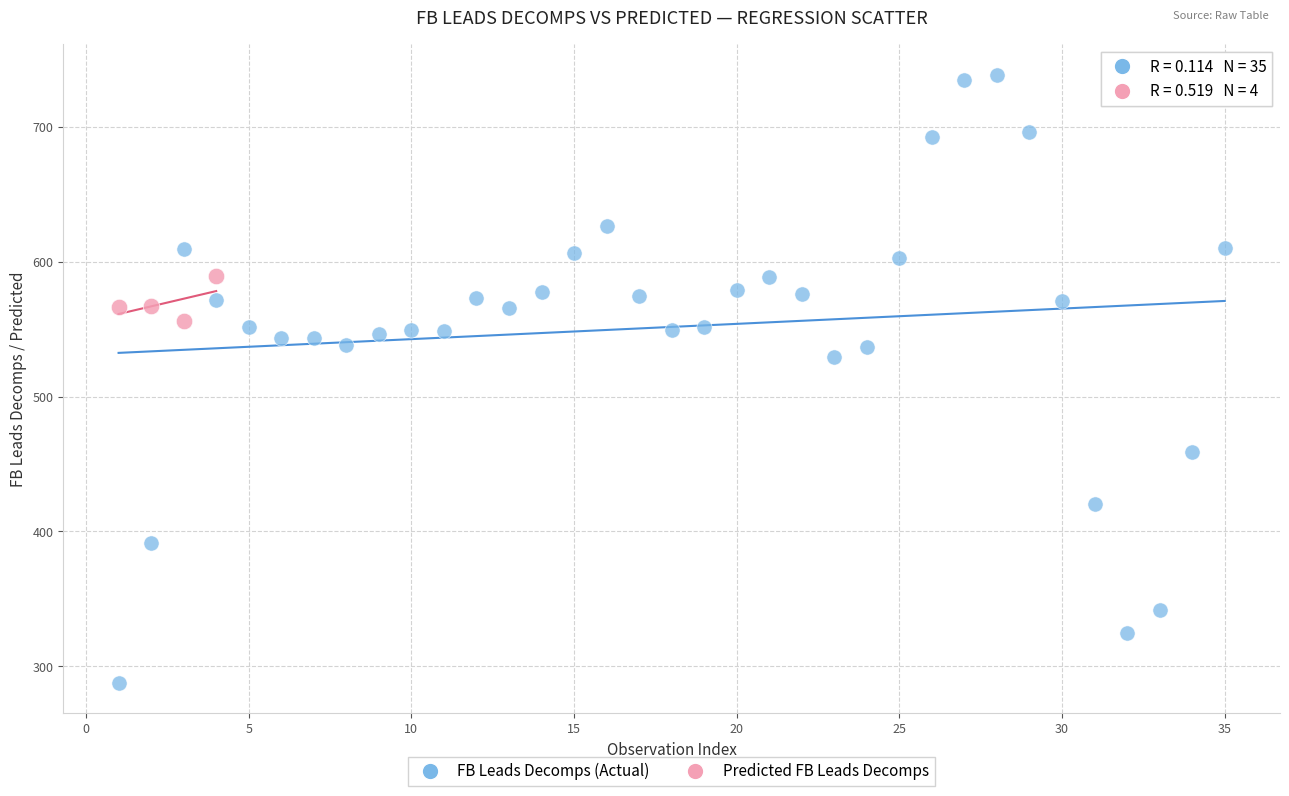

Which series contains the lowest Y value?

FB Leads Decomps (Actual)